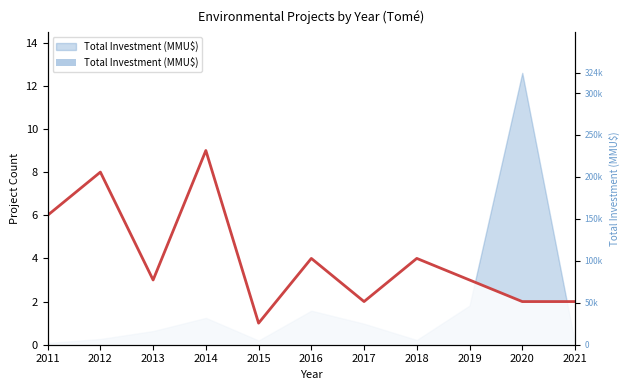

What is the difference between the maximum and minimum values?

8